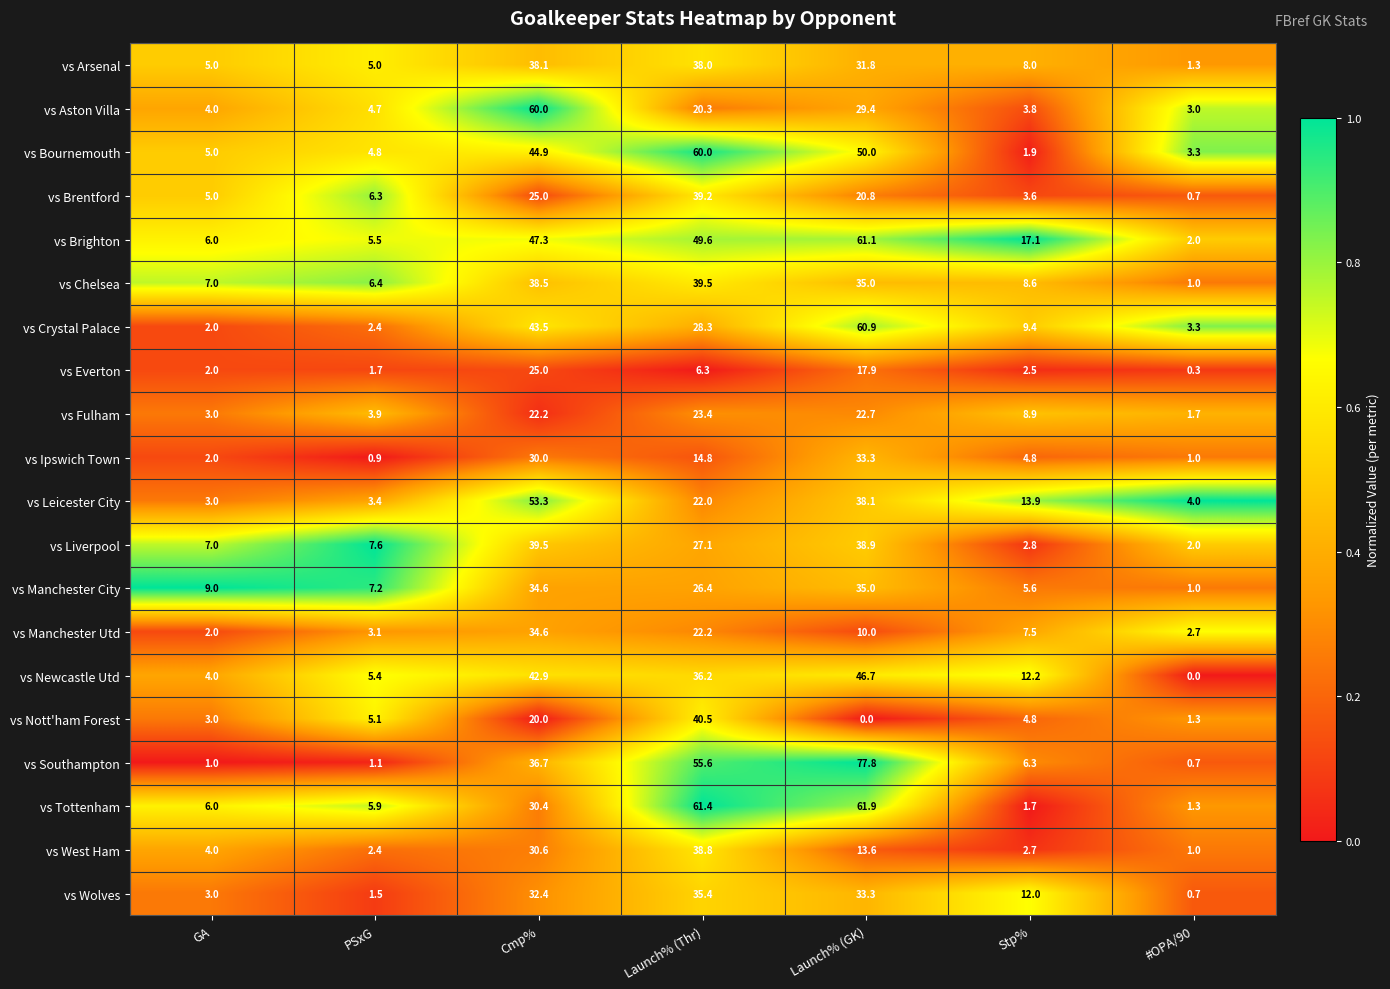

Where does the vs Brighton series first go above 17?

Cmp%